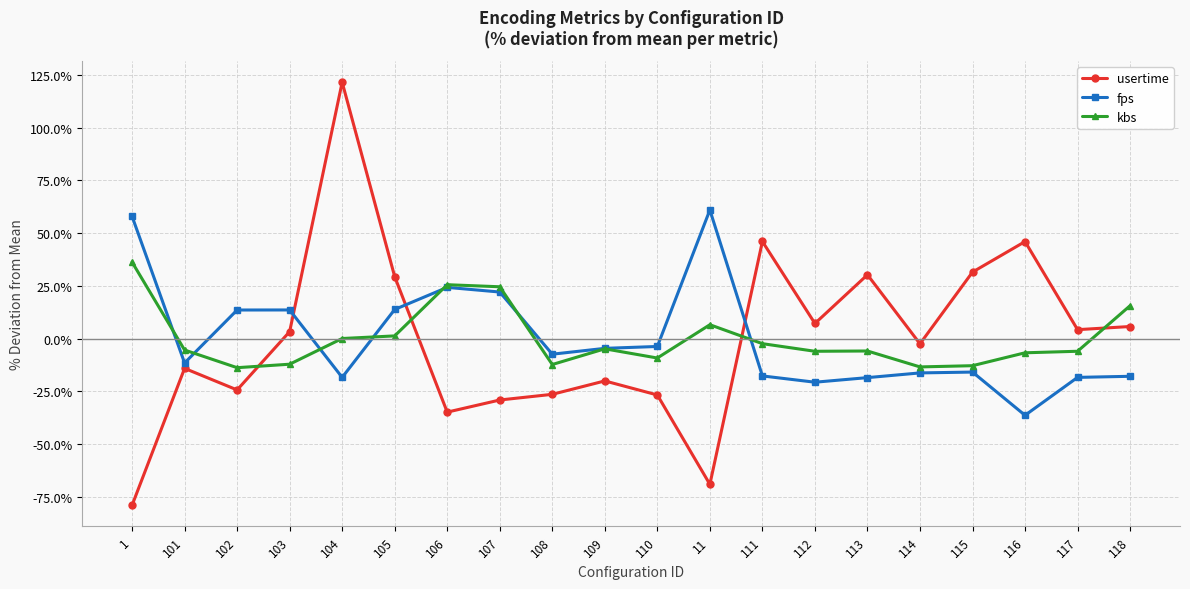

Which series changed the most between 106 and 116?

usertime